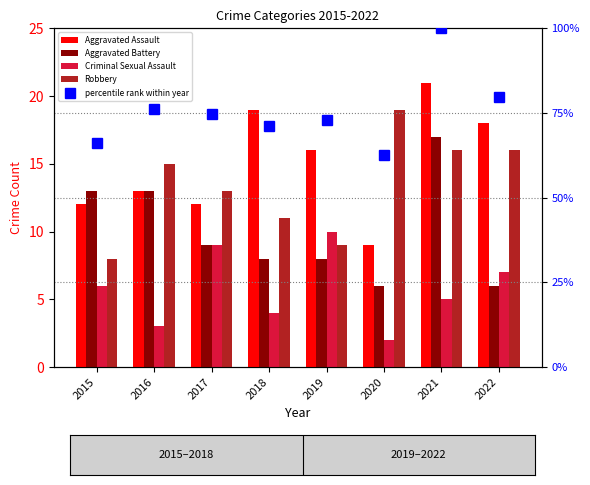

At how many categories does at least one series exceed 77?

2